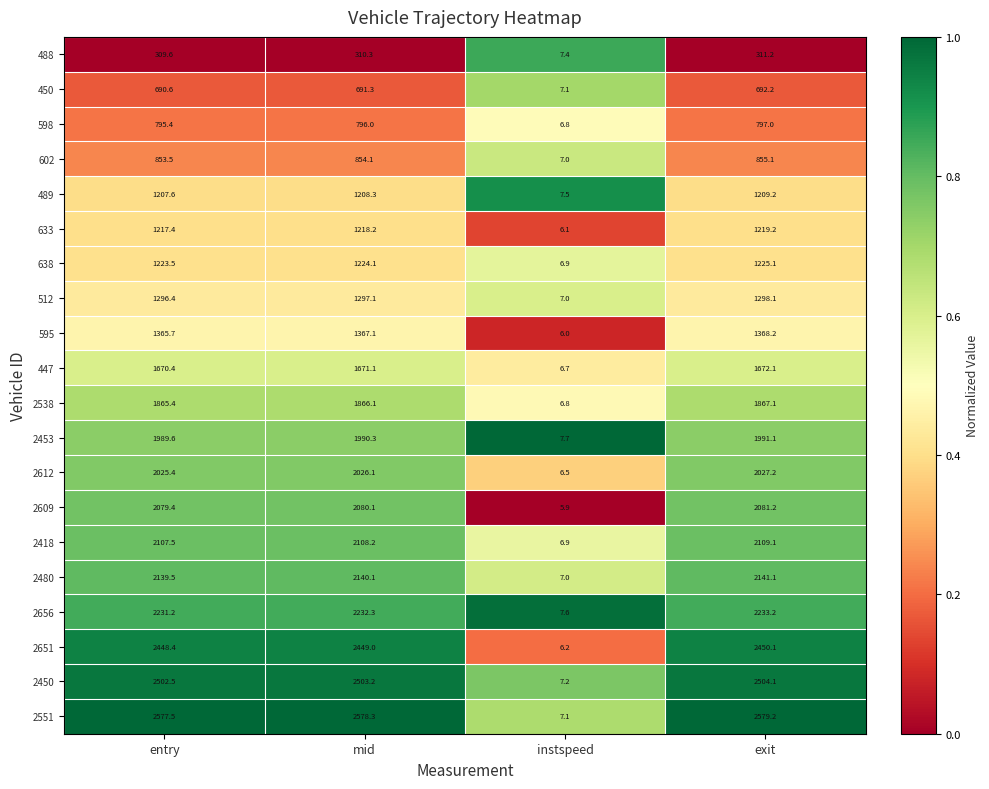

What is the average value of the 2656 series?

1676.1